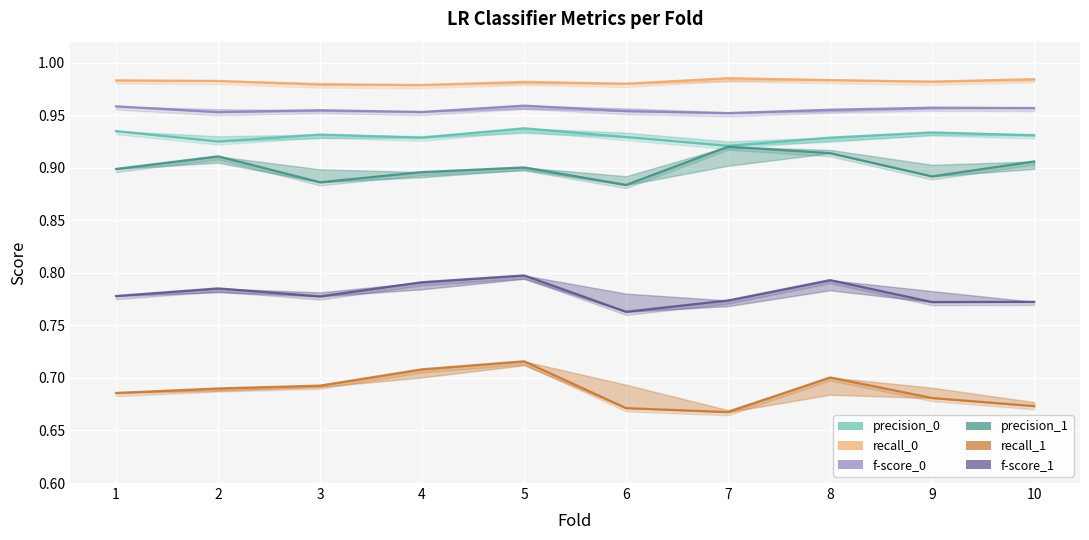

Is it true that recall_0 equals 1.0 at 9?

True